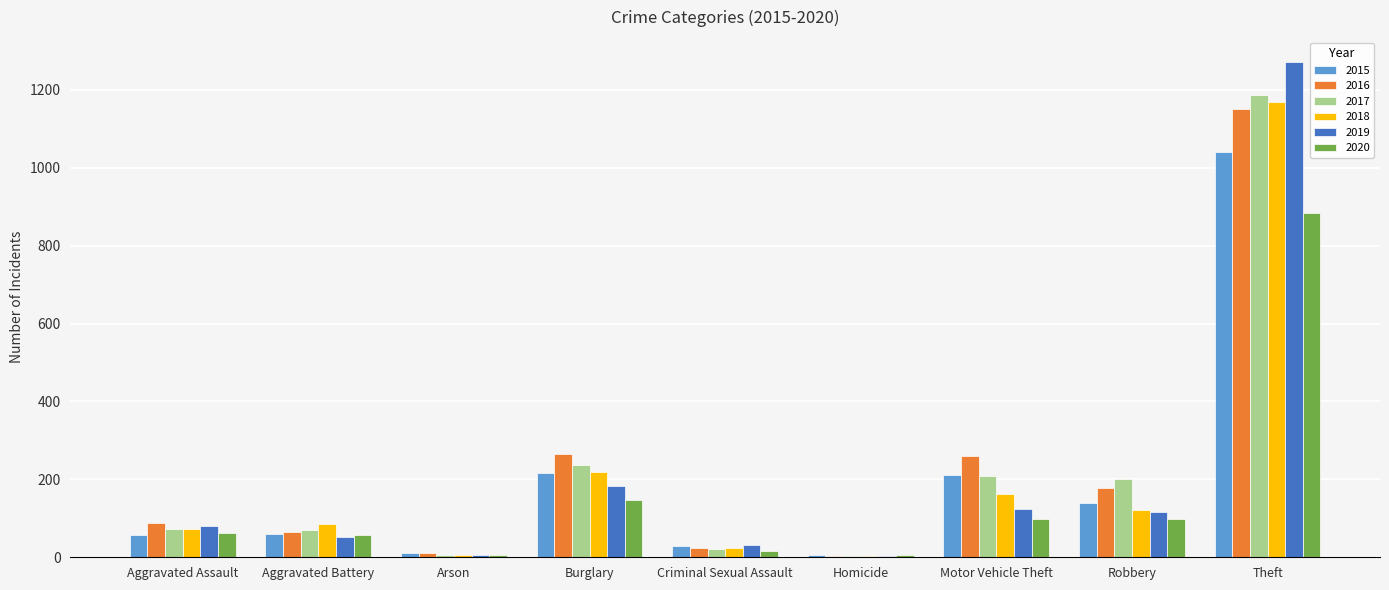

The 2015 series shows 60 at Aggravated Battery. True or false?

True